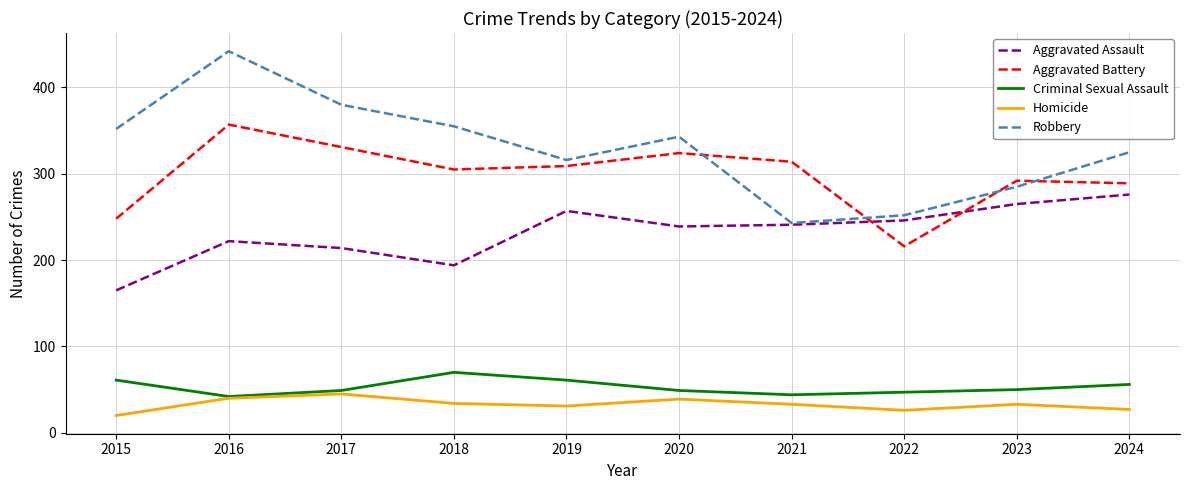

At which category does Robbery reach its first local peak?

2016